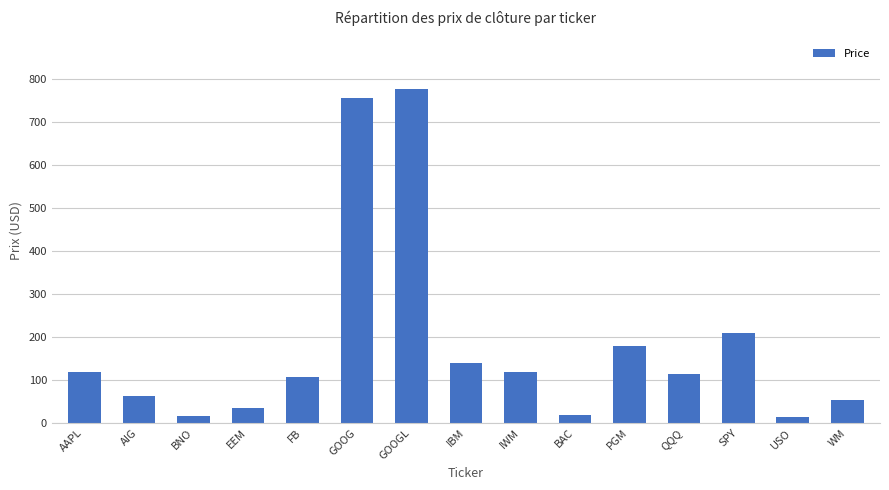

Which category has the highest value across all series?

GOOGL